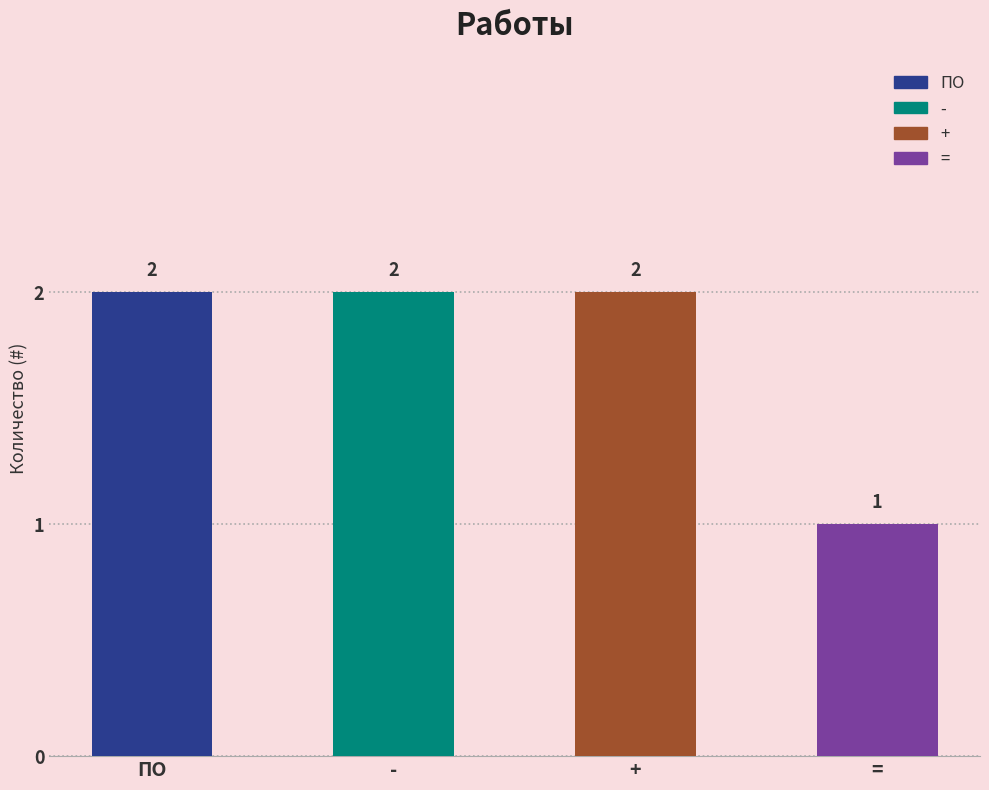

Reading left to right, extract all data points from this chart.

2	2	2	1